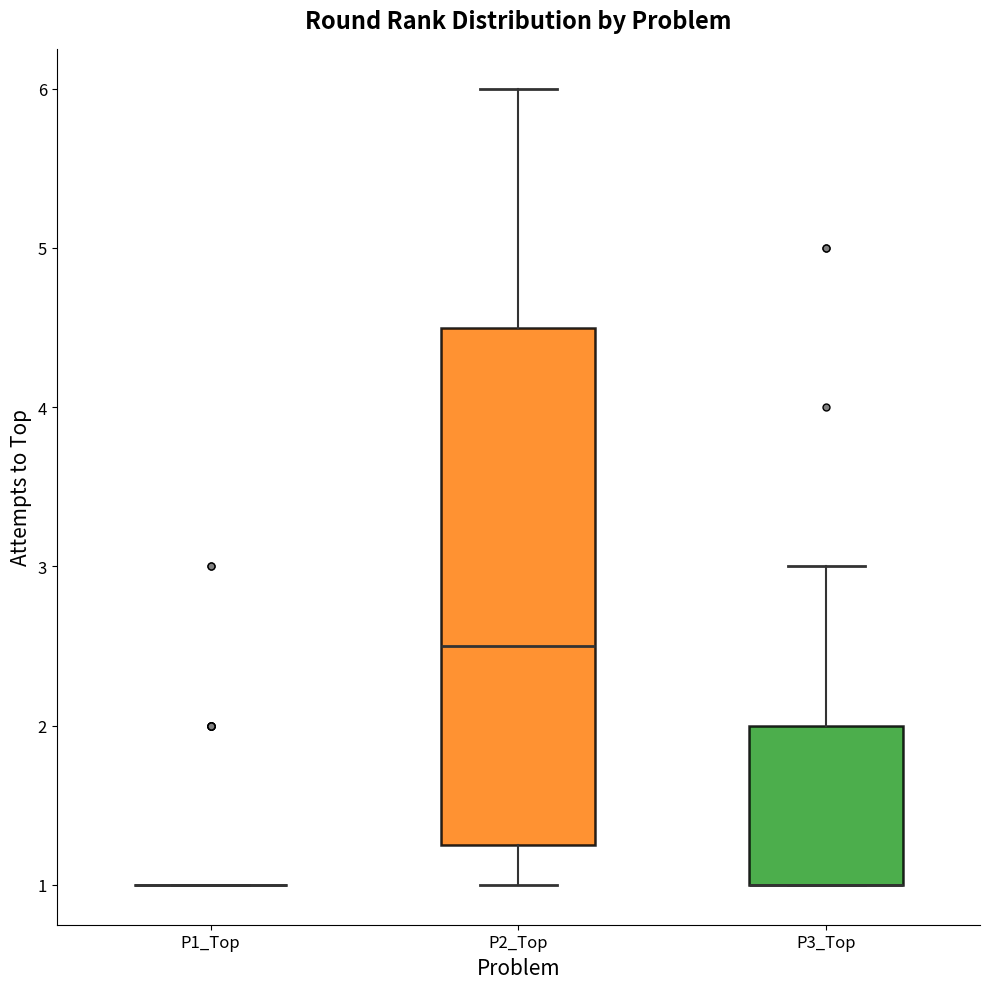

Reading left to right, transcribe this box plot: for each box, give where its median line is, the range the box spans, and where its two whiskers end, as read against the y-axis. The values are not printed on the chart, so give them approximately, as read against the axis.

P1_Top: box collapsed to a line at 1.0, whiskers 1.0 to 1.0
P2_Top: median 2.5, box 1.3 to 4.5, whiskers 1.0 to 6.0
P3_Top: median 1.0 (drawn on the box's lower edge), box 1.0 to 2.0, whiskers 1.0 to 3.0